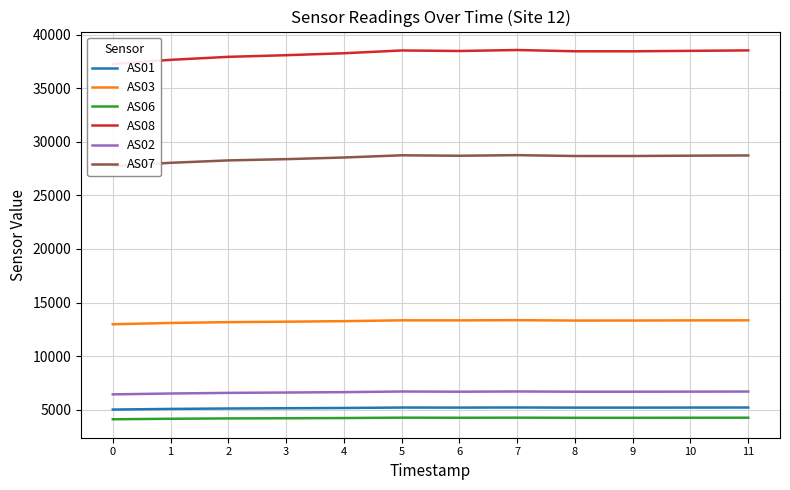

The AS07 series shows 28696 at 6. True or false?

True